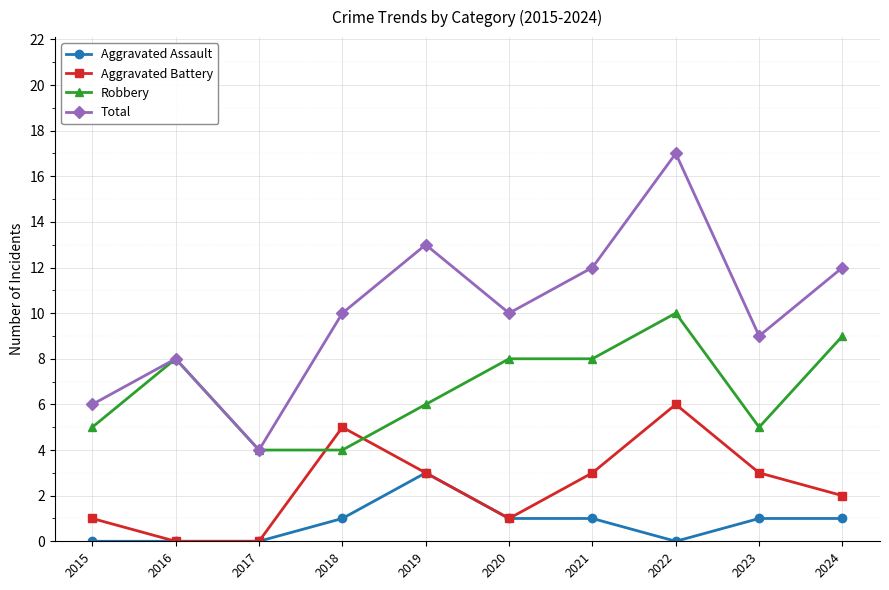

Which series has the widest spread of values?

Total